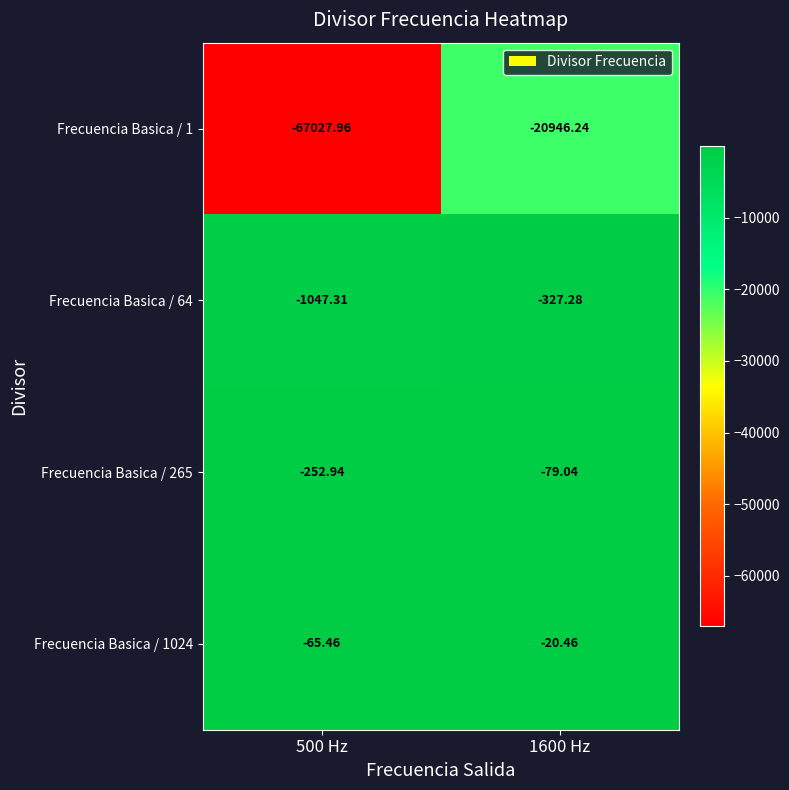

At which category is the sum across all series the highest?

1600 Hz